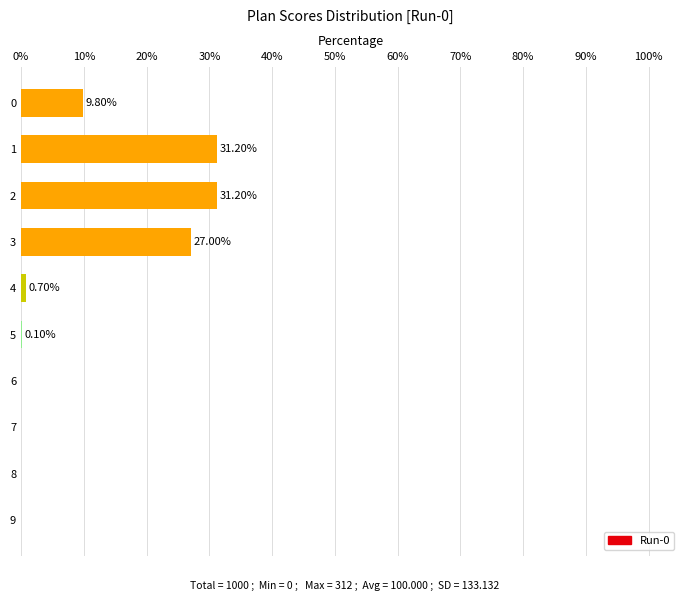

What is the sum of the values at 0 and 4?

10.5